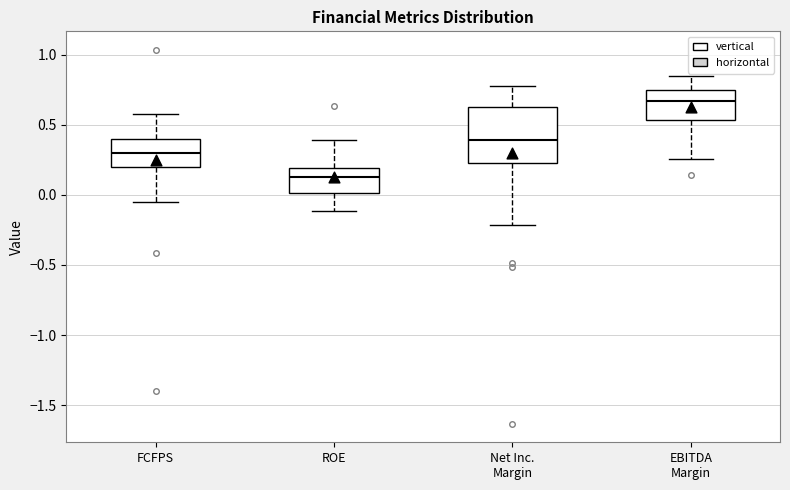

Which box has the highest median line?

EBITDA Margin